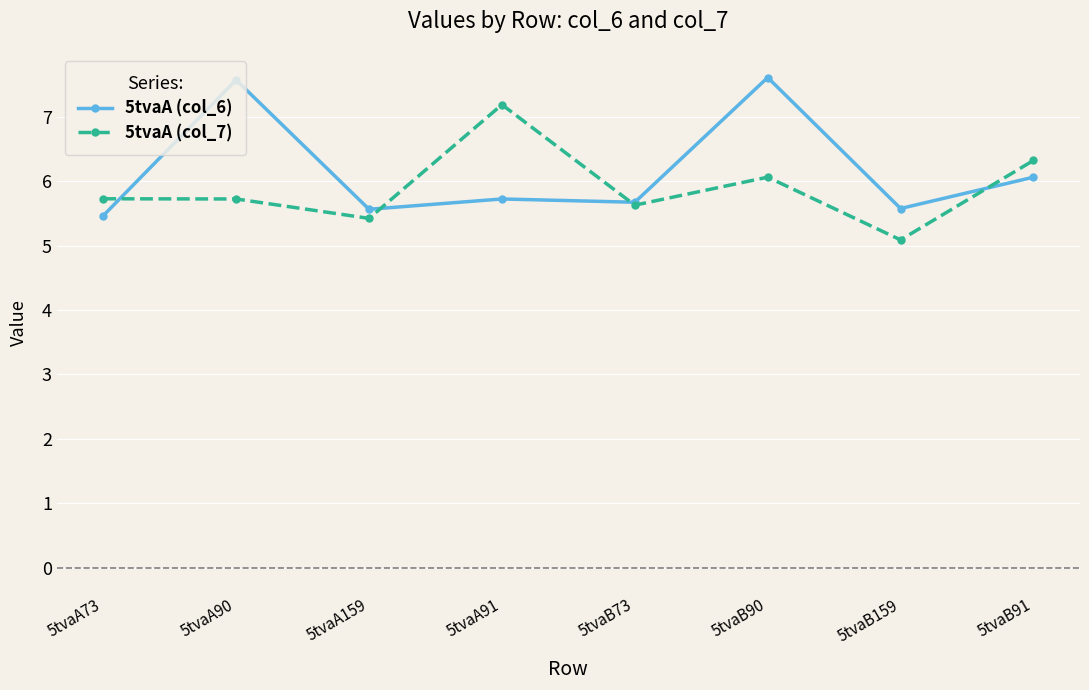

What is the spread (max minus min) of values at 5tvaA73?

0.3